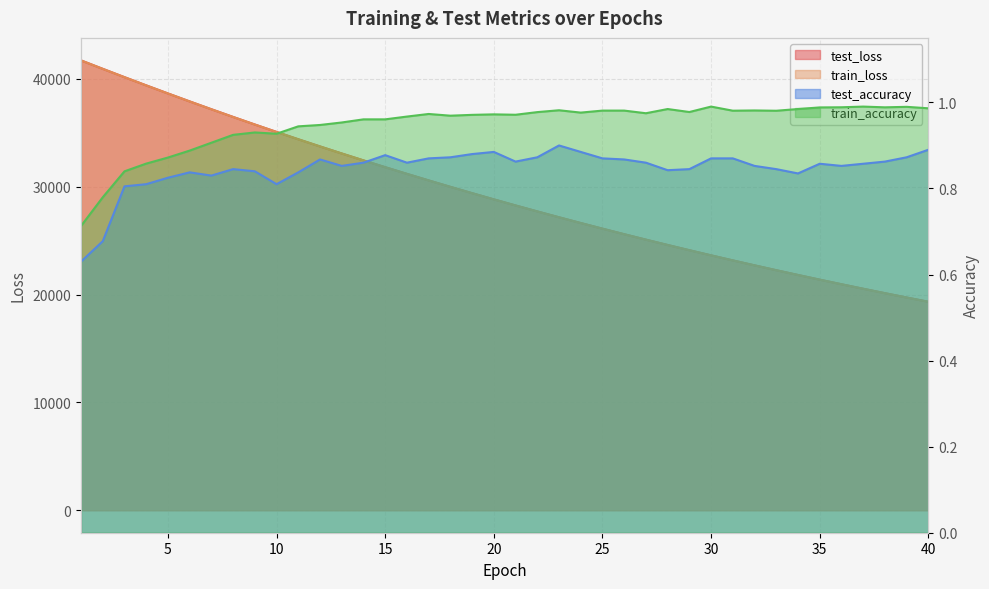

How many interior local peaks does the train_accuracy series have?

9